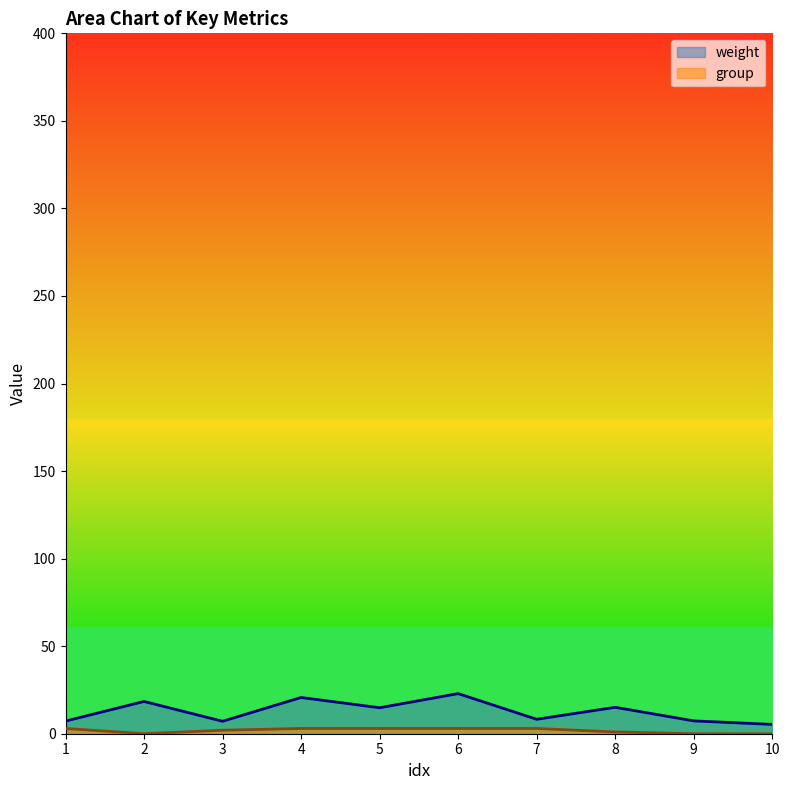

True or false: score and weight intersect in this chart.

False